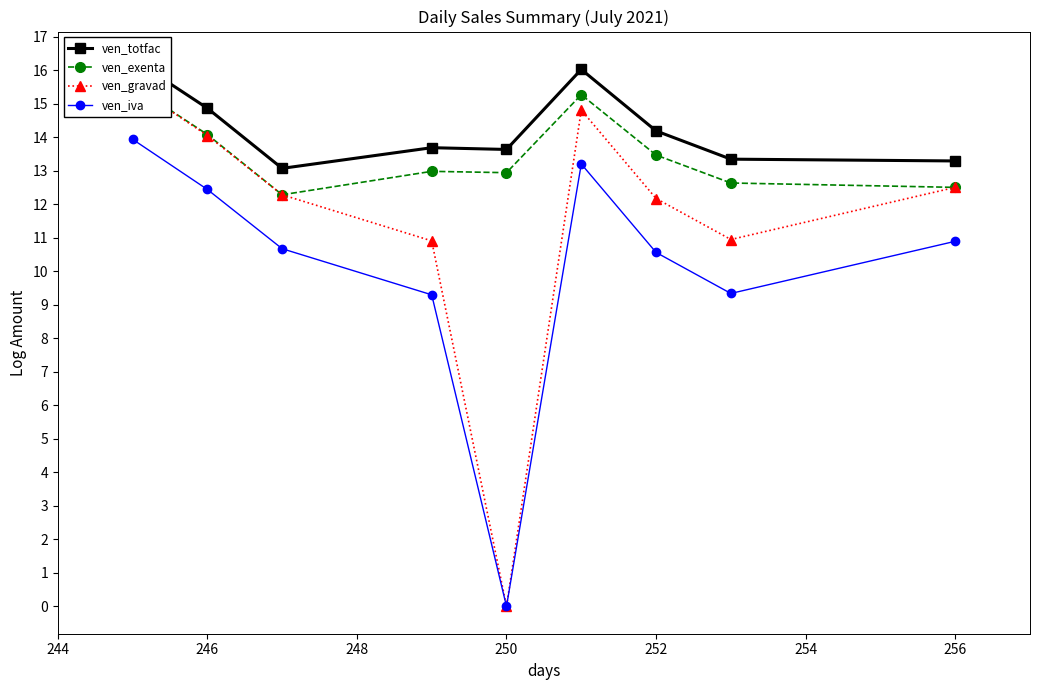

In ven_exenta, how many points are lower than both neighbors (excluding endpoints)?

2